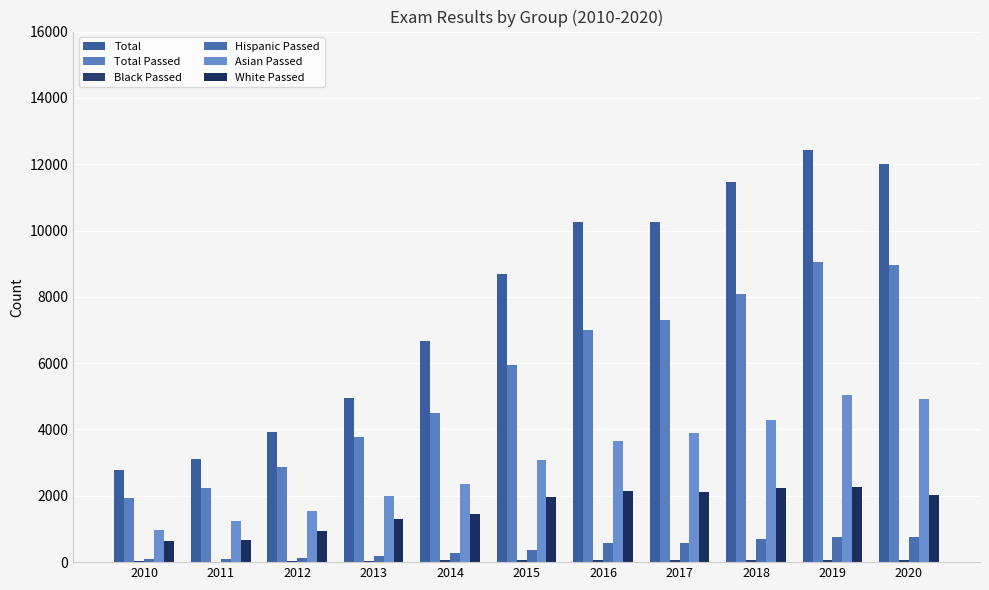

Rank the series by their maximum value, from lowest to highest.

Black Passed, Hispanic Passed, White Passed, Asian Passed, Total Passed, Total